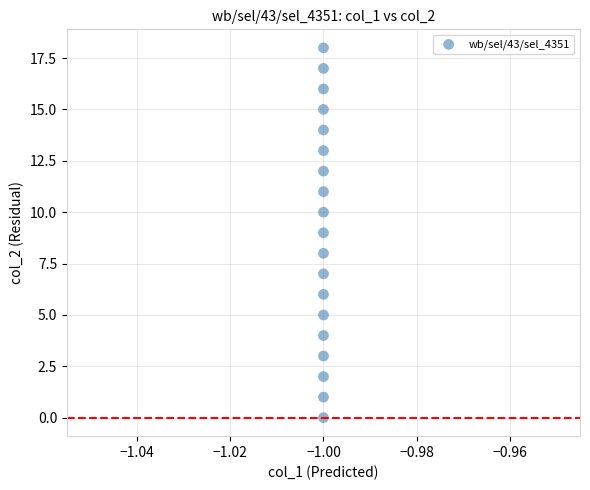

What is the range of Y values (max minus min)?

18